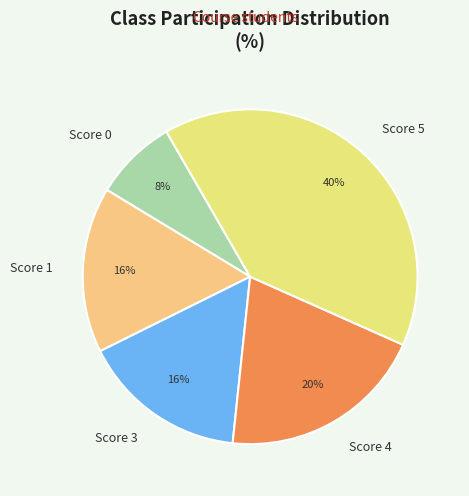

Is there any slice that represents more than half of the pie?

No